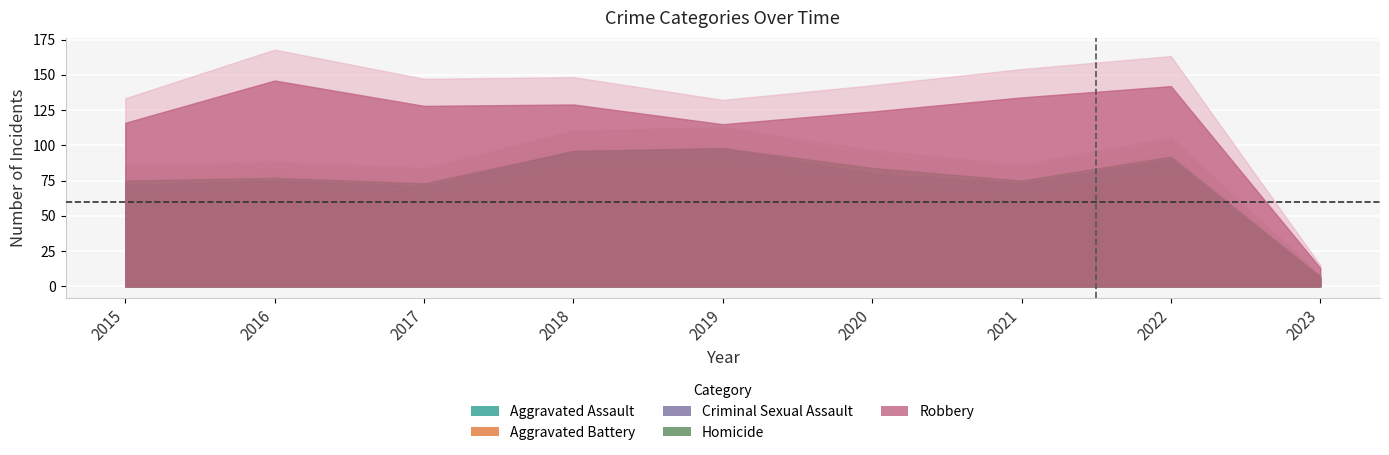

Which series has the largest total across all categories?

Robbery